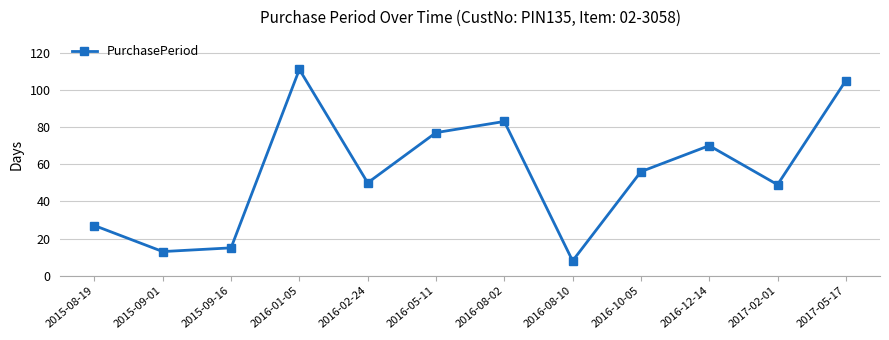

Between 2016-05-11 and 2015-08-19, which is larger?

2016-05-11